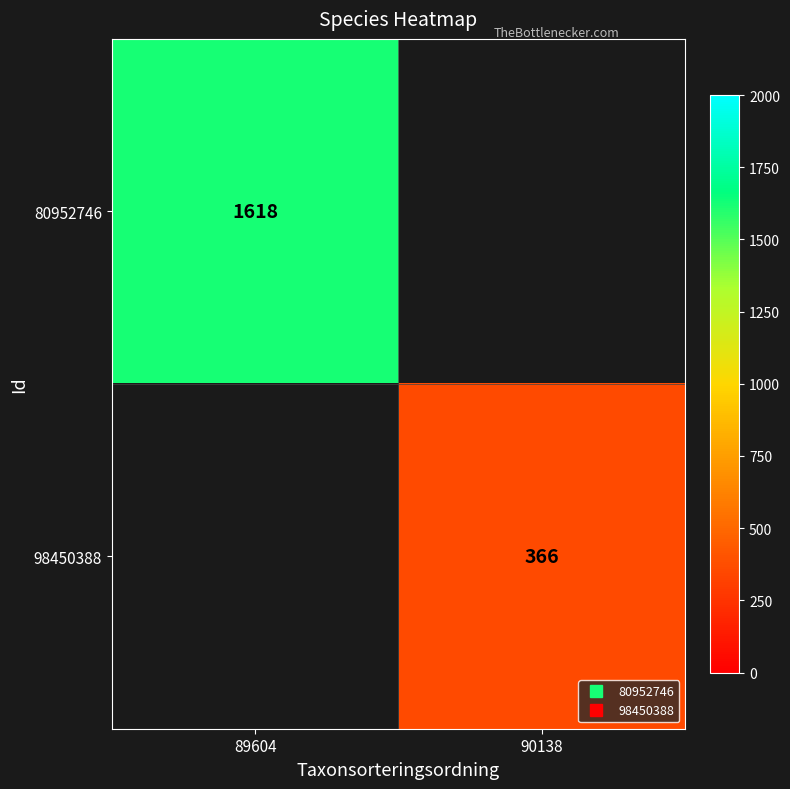

At how many categories does at least one series exceed 1053?

1